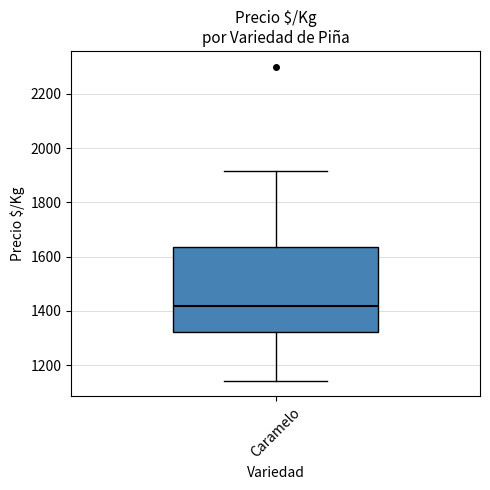

Transcribe this box plot: give where the median line is, the range the box spans, and where the two whiskers end, as read against the y-axis. The values are not printed on the chart, so give them approximately, as read against the axis.

median 1420, box 1320 to 1640, whiskers 1140 to 1920